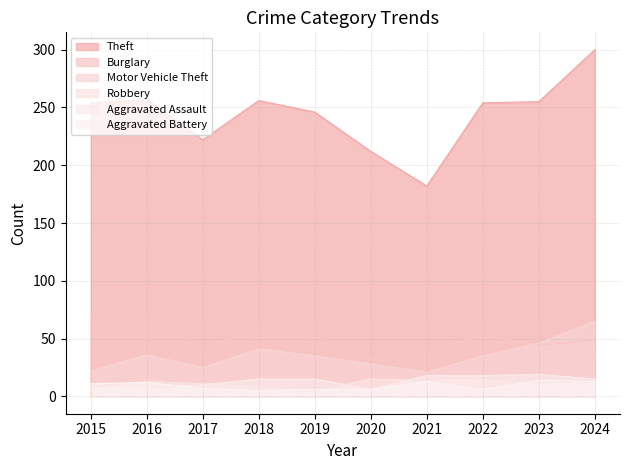

What is the value of the Theft point at the 3rd from the left?

222